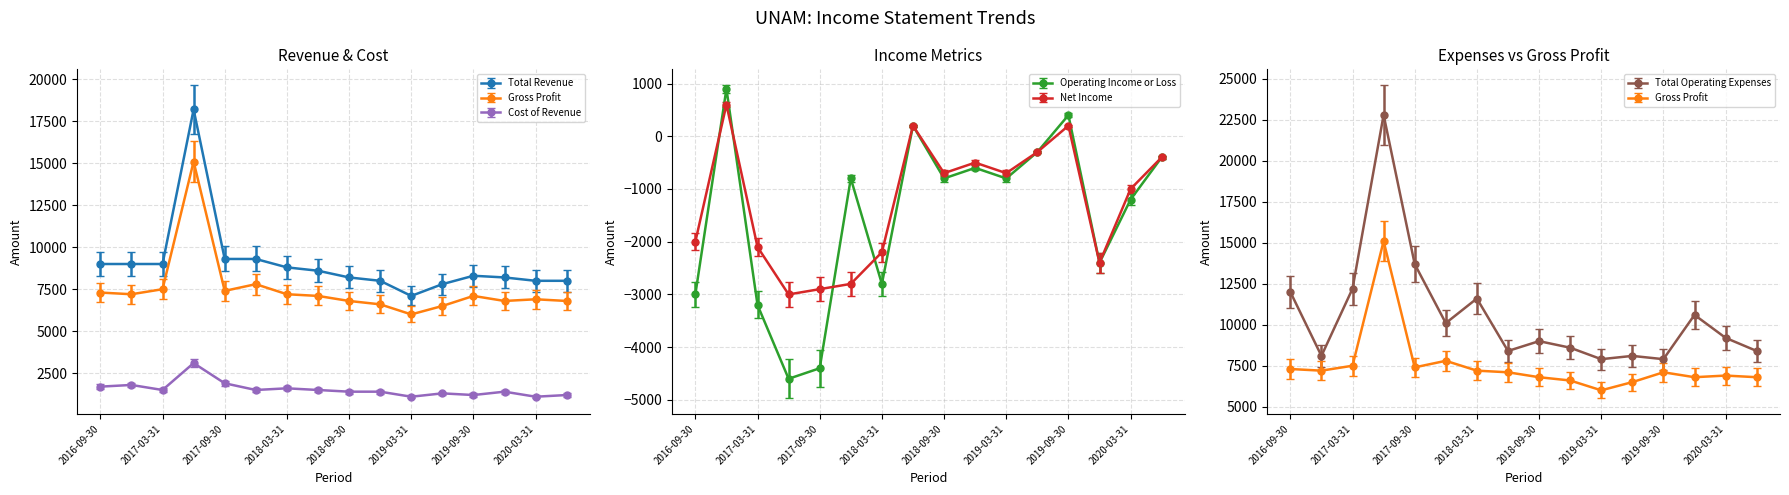

At which label does Operating Income or Loss first exceed -800?

2016-12-31